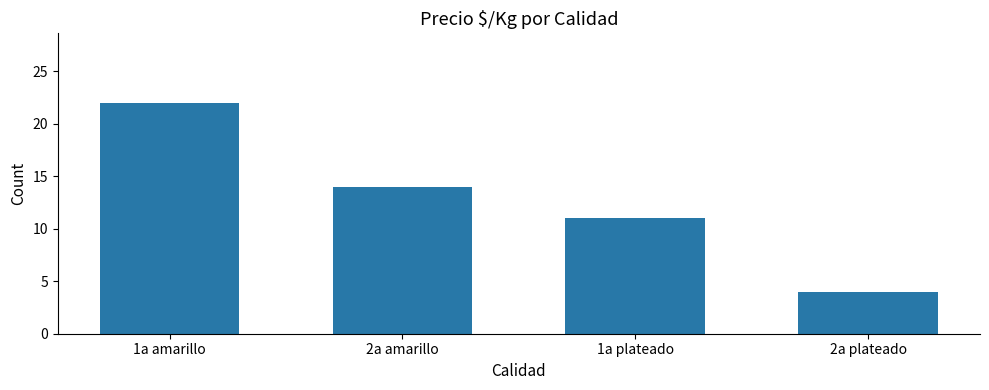

How many series are shown in this chart?

1